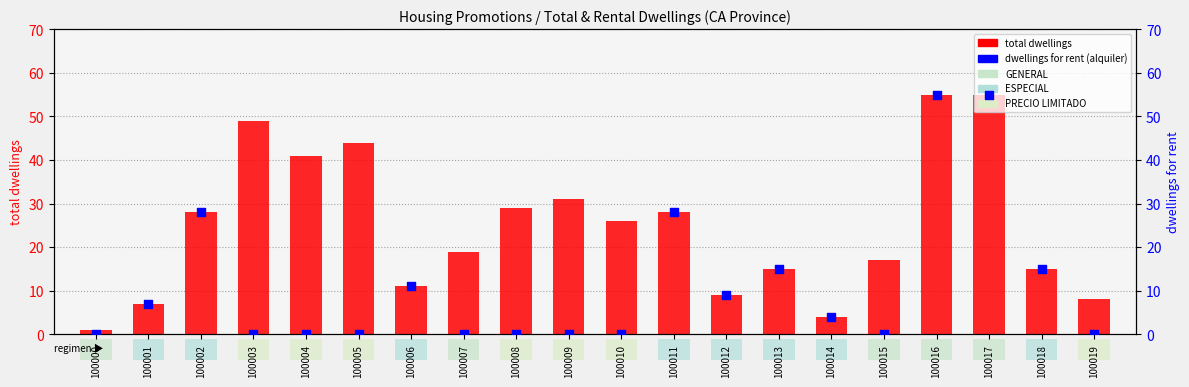

Is the value of total dwellings at 100002 greater than the value of dwellings for rent at 100006?

Yes